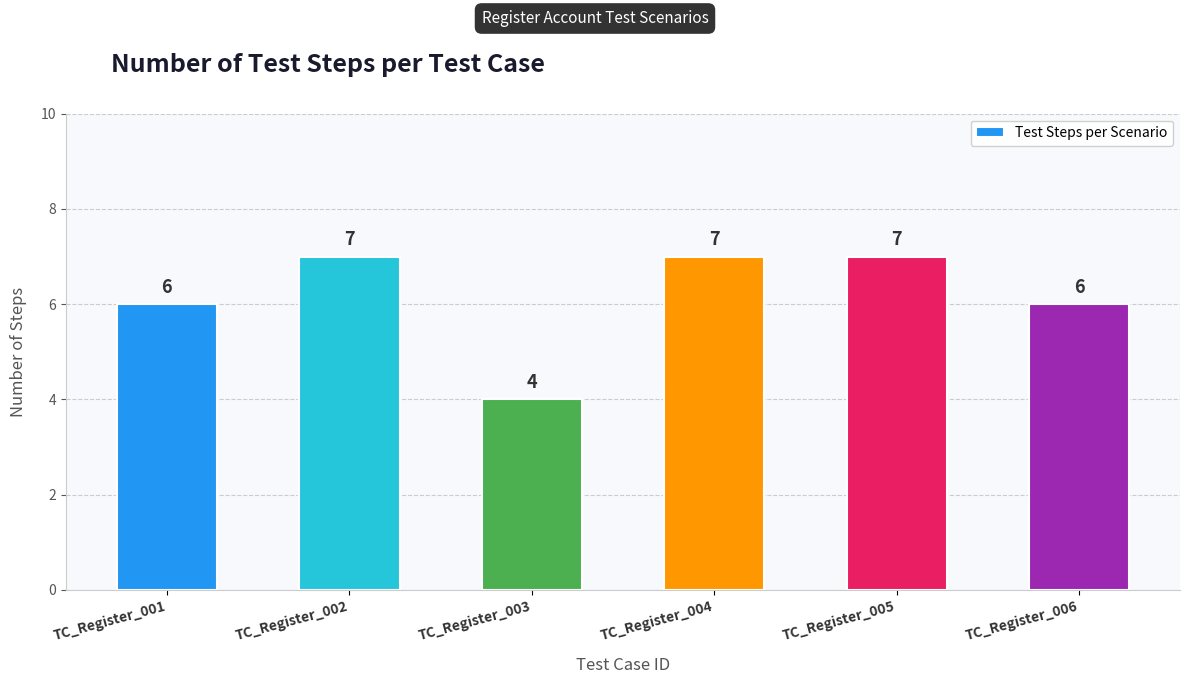

Does the chart contain stacked bars?

No